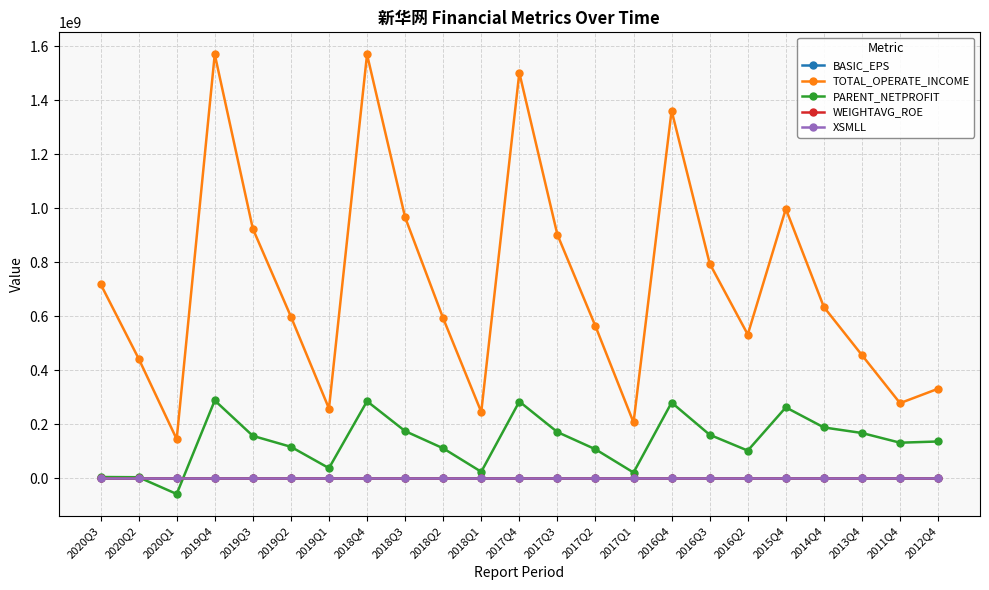

True or false: XSMLL and BASIC_EPS intersect in this chart.

False